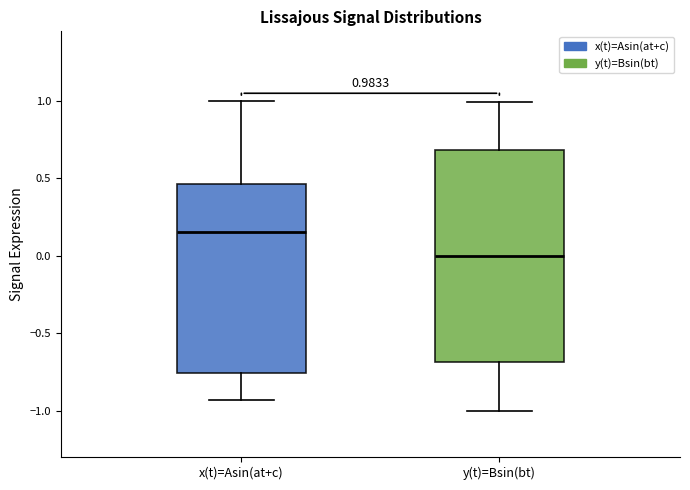

Which box has the highest median line?

x(t)=Asin(at+c)